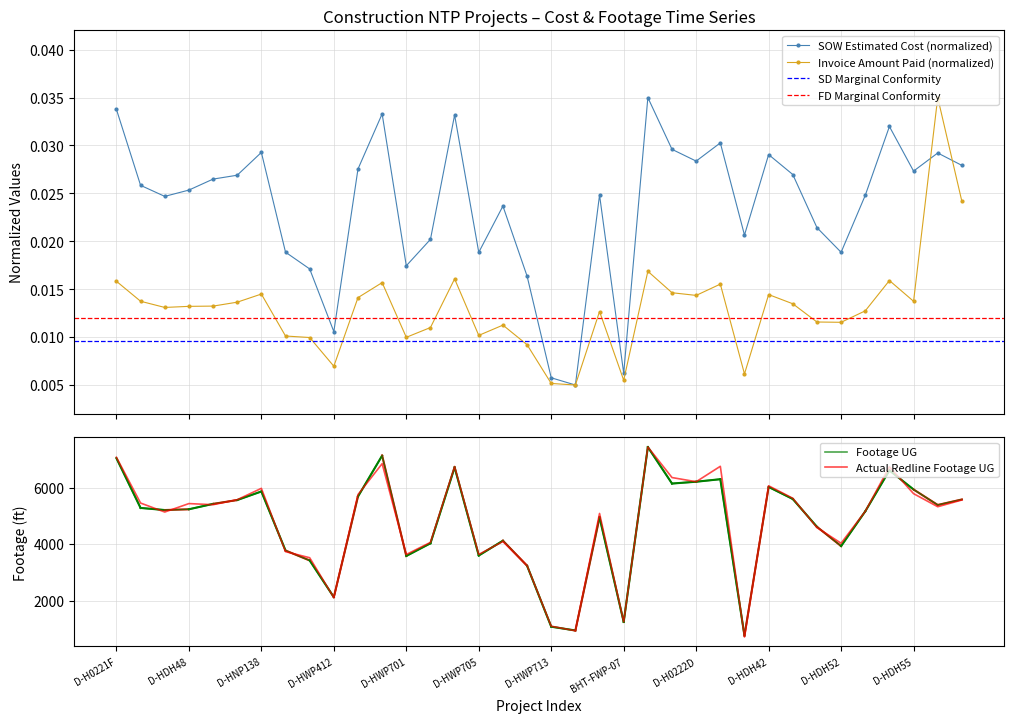

Is the value of Invoice Amount Paid at D-HWP102 greater than the value of SOW Estimated Cost at D-HWP707?

No